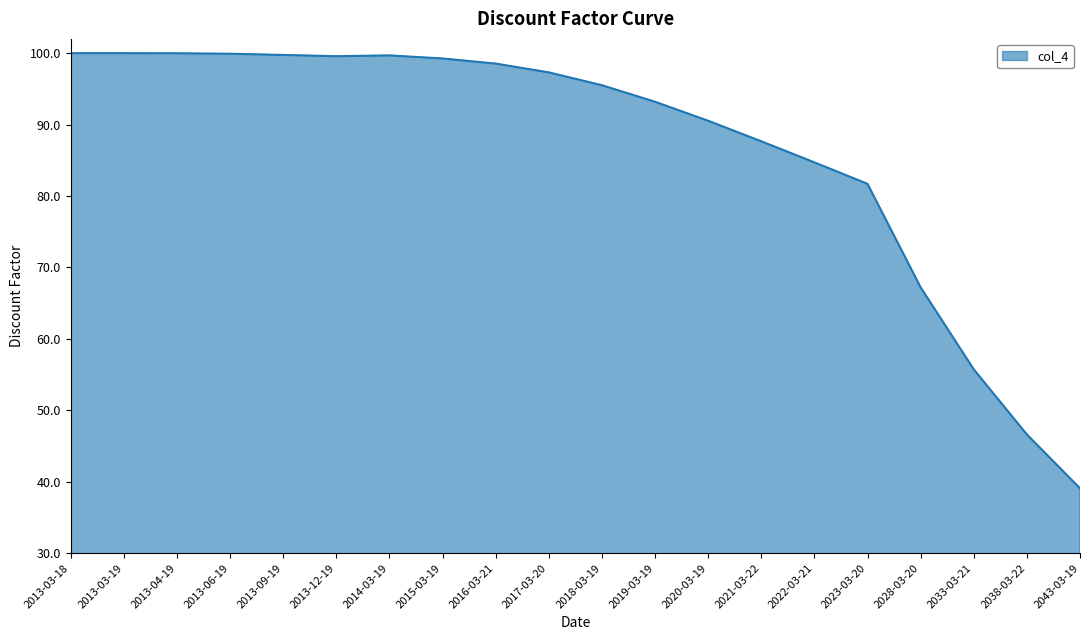

Does the chart display data point markers on the line(s)?

No